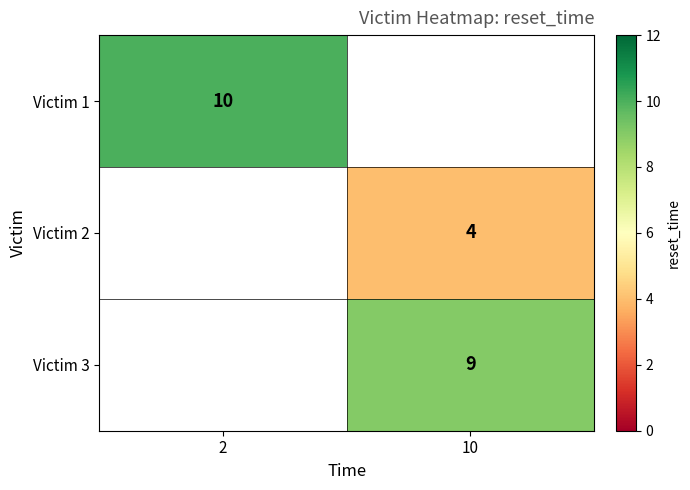

What is the greatest value displayed?

10.0